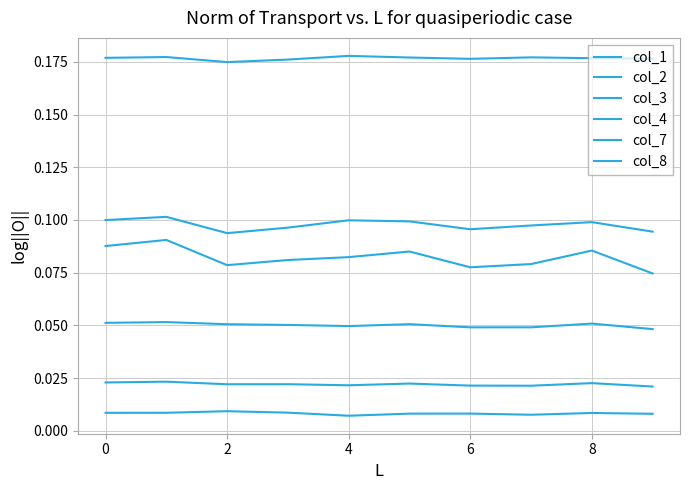

How many distinct data groups are displayed?

6